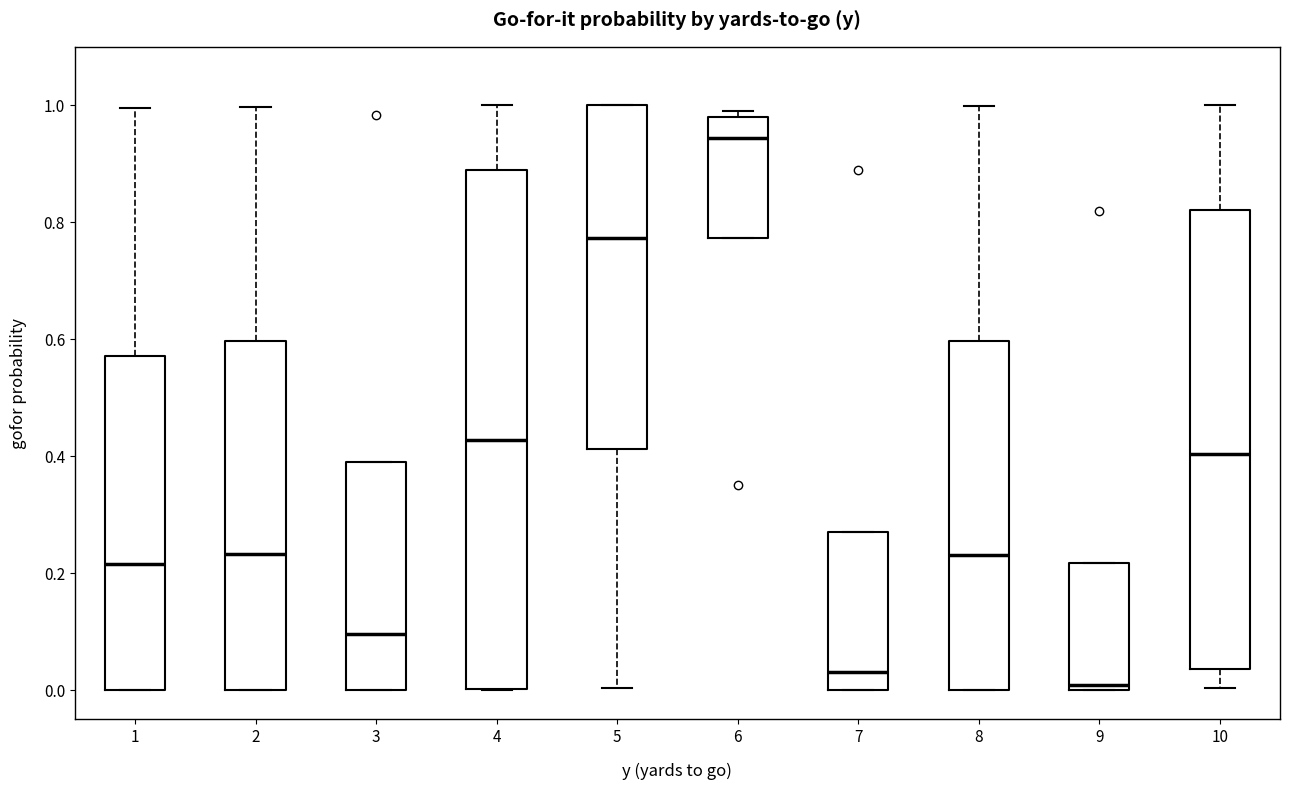

Reading left to right, read every box against the y-axis: the position of its median line, the range the box covers, and the ends of its whiskers. The values are not printed on the chart, so give them approximately, as read against the axis.

1: median 0.22, box 0.00 to 0.58, whiskers 0.00 to 1.00
2: median 0.24, box 0.00 to 0.60, whiskers 0.00 to 1.00
3: median 0.10, box 0.00 to 0.40, whiskers 0.00 to 0.40
4: median 0.42, box 0.00 to 0.90, whiskers 0.00 to 1.00
5: median 0.78, box 0.42 to 1.00, whiskers 0.00 to 1.00
6: median 0.94, box 0.78 to 0.98, whiskers 0.78 to 1.00
7: median 0.04, box 0.00 to 0.26, whiskers 0.00 to 0.26
8: median 0.24, box 0.00 to 0.60, whiskers 0.00 to 1.00
9: median 0.00 (just above the box's lower edge), box 0.00 to 0.22, whiskers 0.00 to 0.22
10: median 0.40, box 0.04 to 0.82, whiskers 0.00 to 1.00